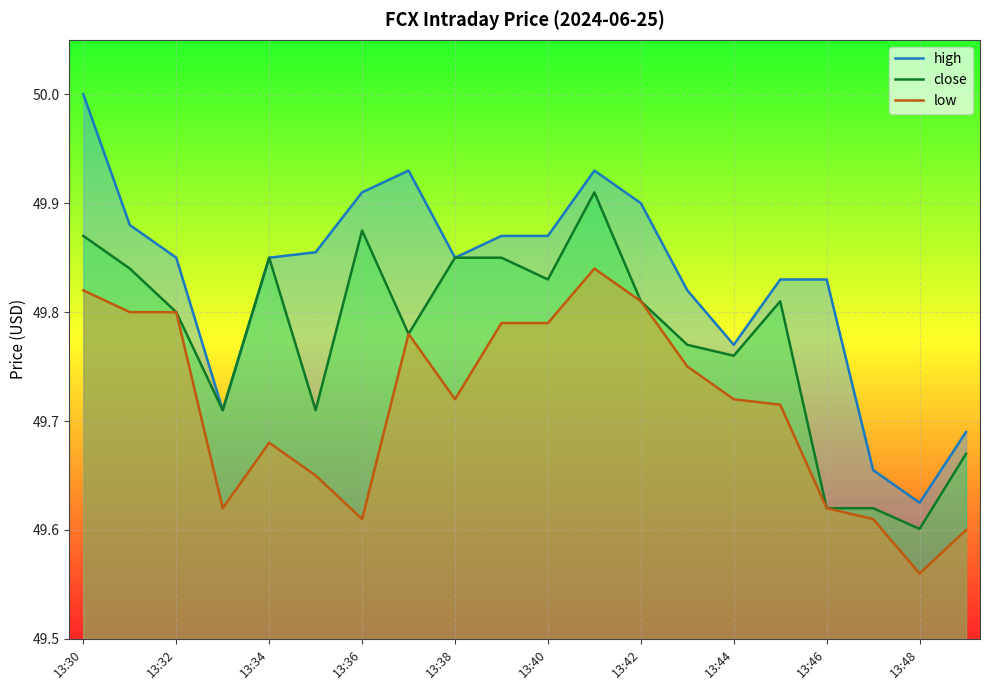

True or false: high and close intersect in this chart.

False